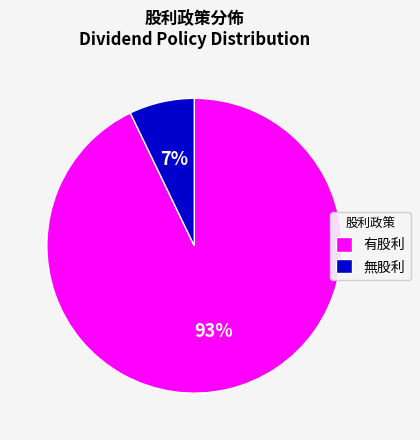

To the nearest percent, what portion does 有股利 represent?

93%